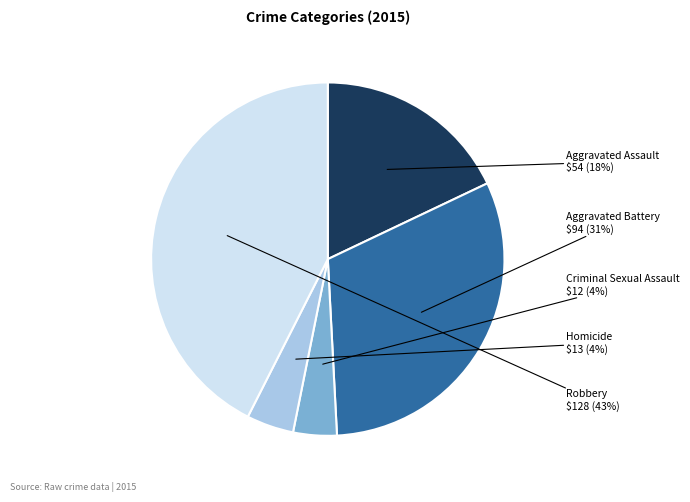

Count the number of slices in the pie.

5